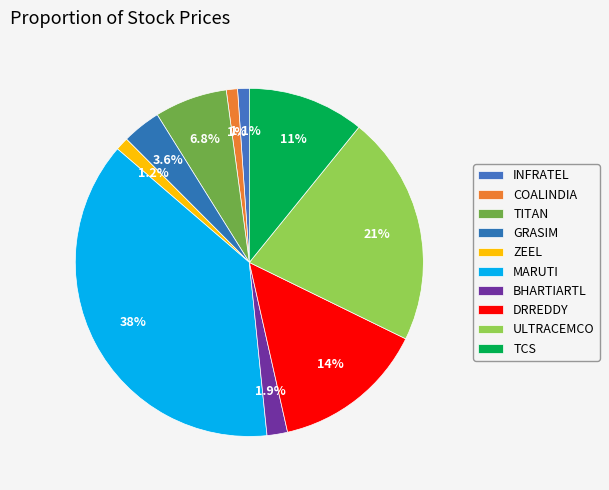

Approximately how many times larger is the value at BHARTIARTL compared to TITAN?

0.3